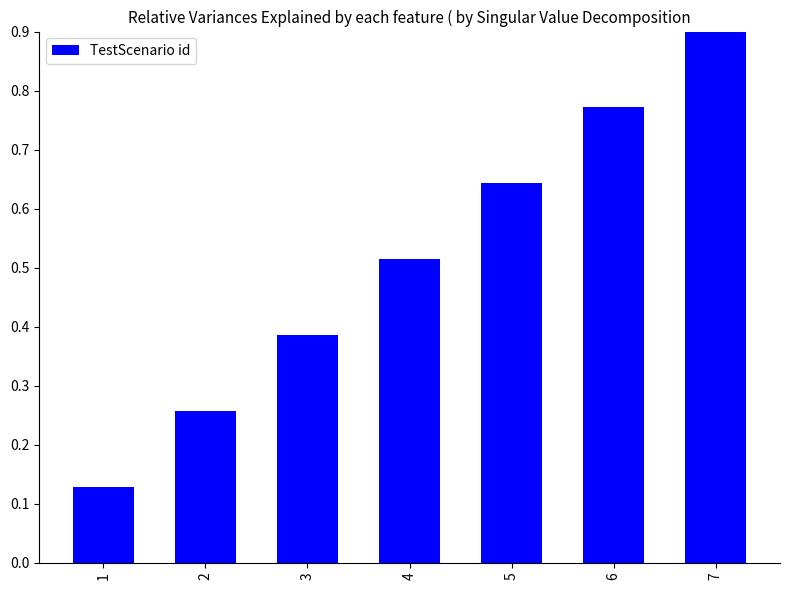

What is the greatest value displayed?

0.9